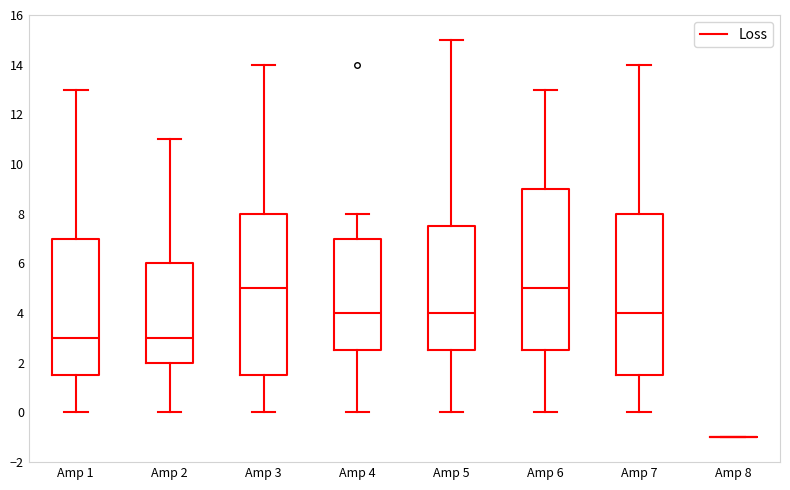

Reading left to right, read every box against the y-axis: the position of its median line, the range the box covers, and the ends of its whiskers. The values are not printed on the chart, so give them approximately, as read against the axis.

Amp 1: median 3.0, box 1.6 to 7.0, whiskers 0.0 to 13.0
Amp 2: median 3.0, box 2.0 to 6.0, whiskers 0.0 to 11.0
Amp 3: median 5.0, box 1.6 to 8.0, whiskers 0.0 to 14.0
Amp 4: median 4.0, box 2.6 to 7.0, whiskers 0.0 to 8.0
Amp 5: median 4.0, box 2.6 to 7.6, whiskers 0.0 to 15.0
Amp 6: median 5.0, box 2.6 to 9.0, whiskers 0.0 to 13.0
Amp 7: median 4.0, box 1.6 to 8.0, whiskers 0.0 to 14.0
Amp 8: box collapsed to a line at -1.0, whiskers -1.0 to -1.0